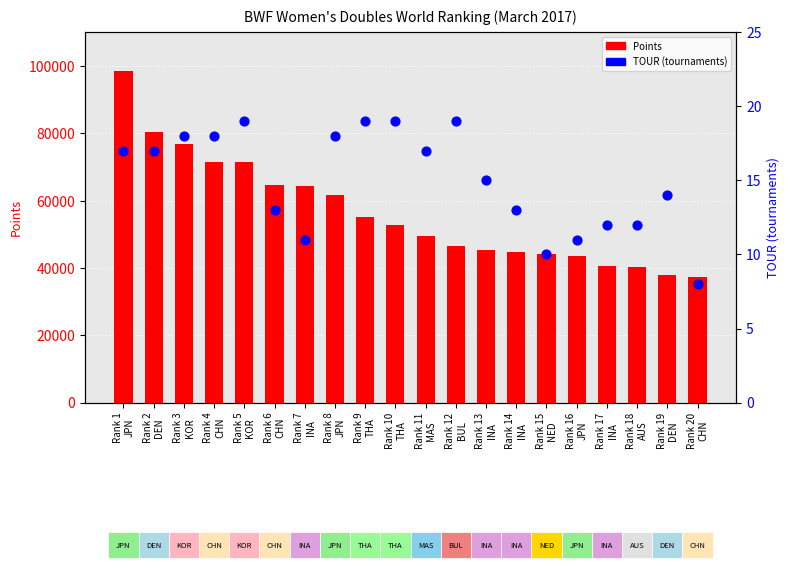

Which series has the largest Y range (max minus min)?

Points